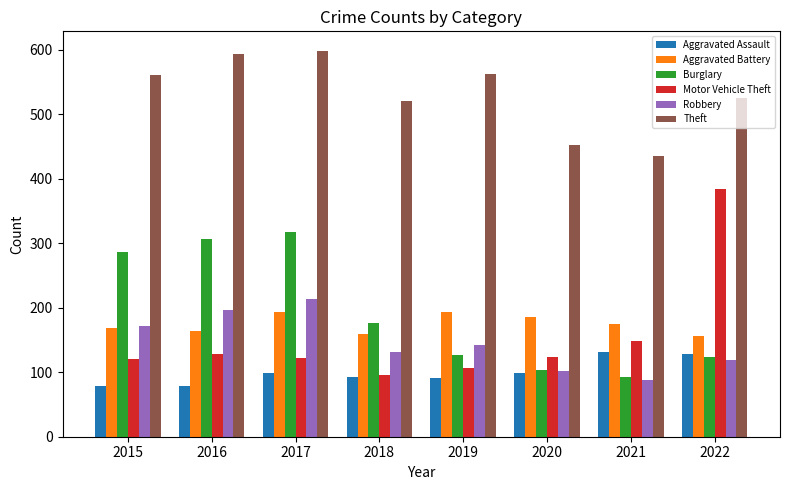

What are all the series names shown in the legend?

Aggravated Assault, Aggravated Battery, Burglary, Motor Vehicle Theft, Robbery, Theft